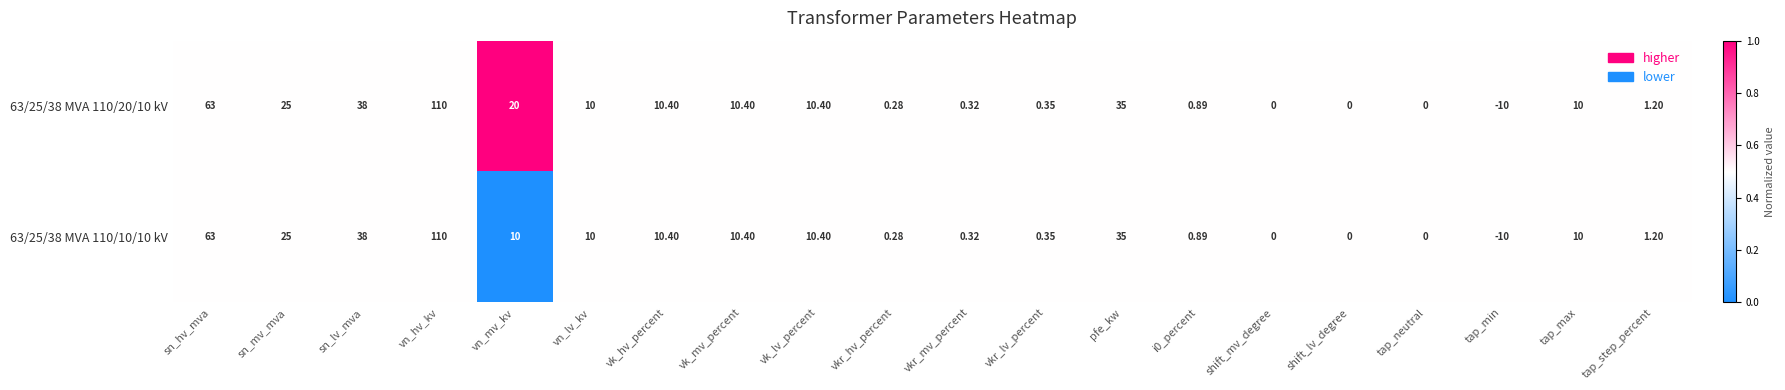

Is the value of 63/25/38 MVA 110/20/10 kV at sn_lv_mva greater than the value of 63/25/38 MVA 110/10/10 kV at shift_mv_degree?

Yes